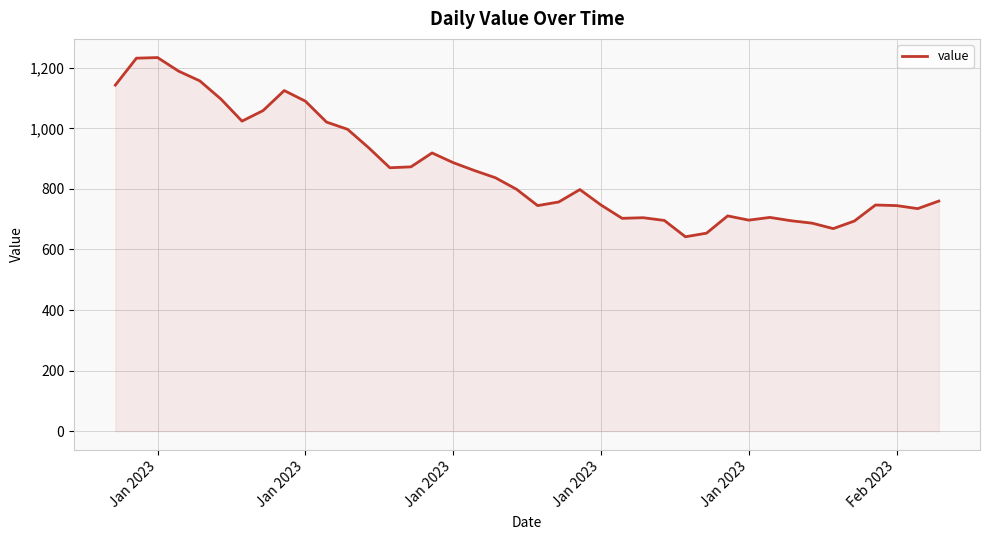

What is the minimum value shown in the chart?

642